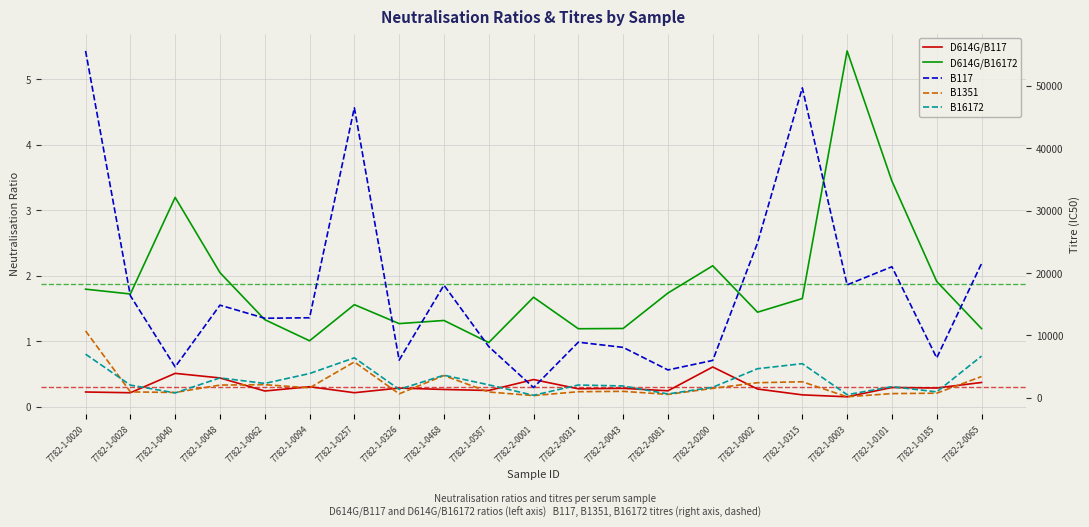

Read the D614G/B117 value at 7782-2-0065.

0.4